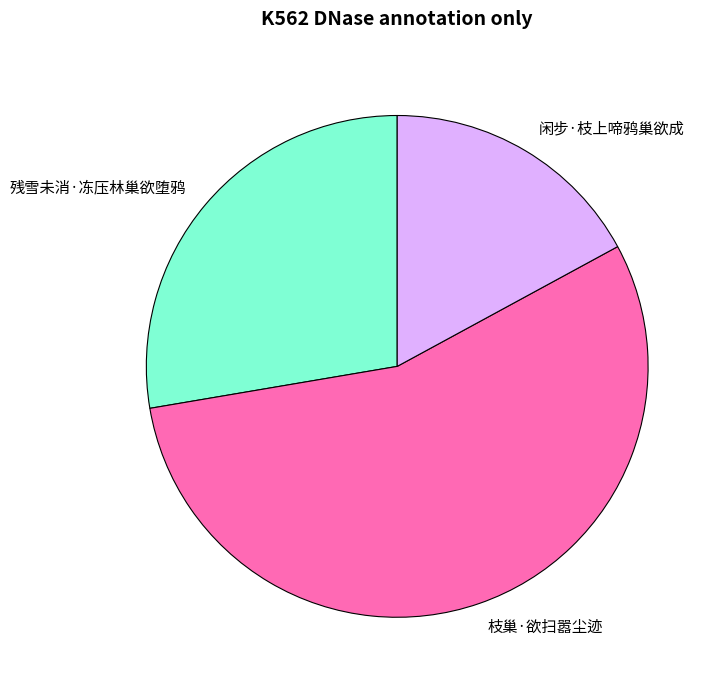

Count the number of slices in the pie.

3